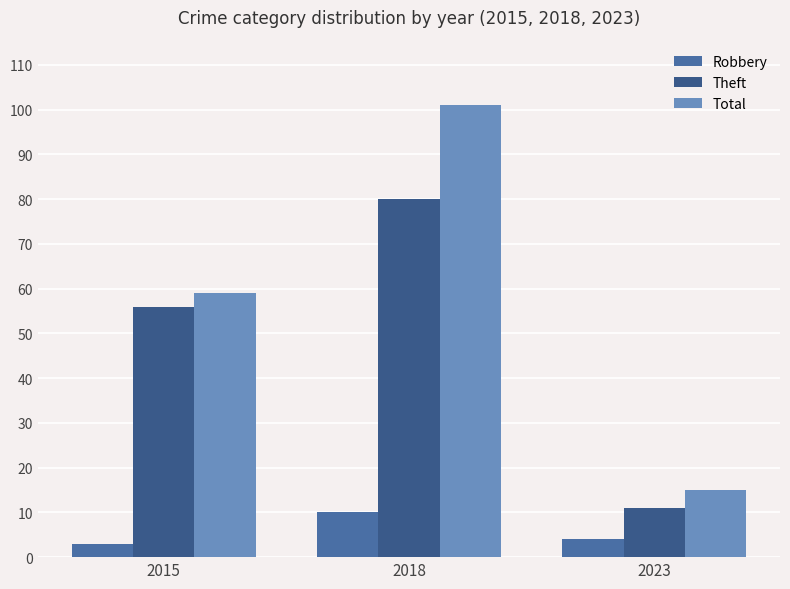

At which label does Theft reach its minimum?

2023